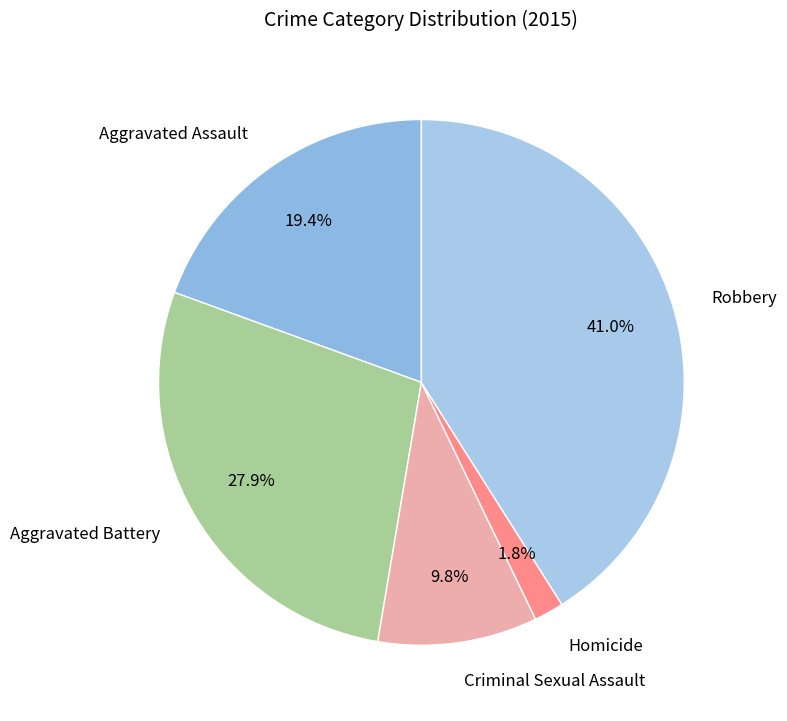

To the nearest percent, what portion does Robbery represent?

41%